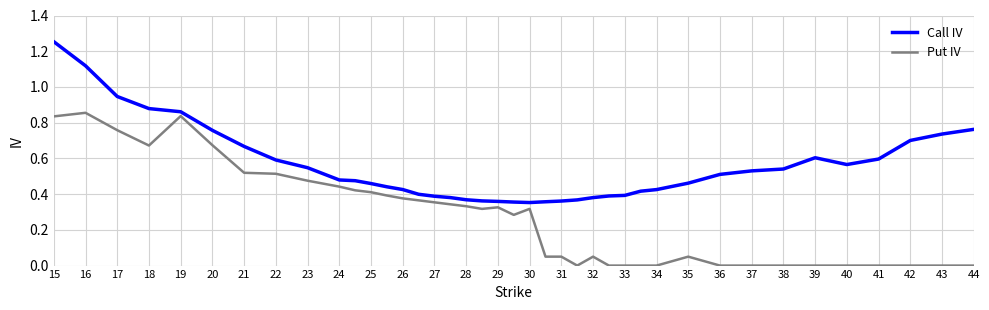

List the series in order of their peak value, highest first.

Call IV, Put IV